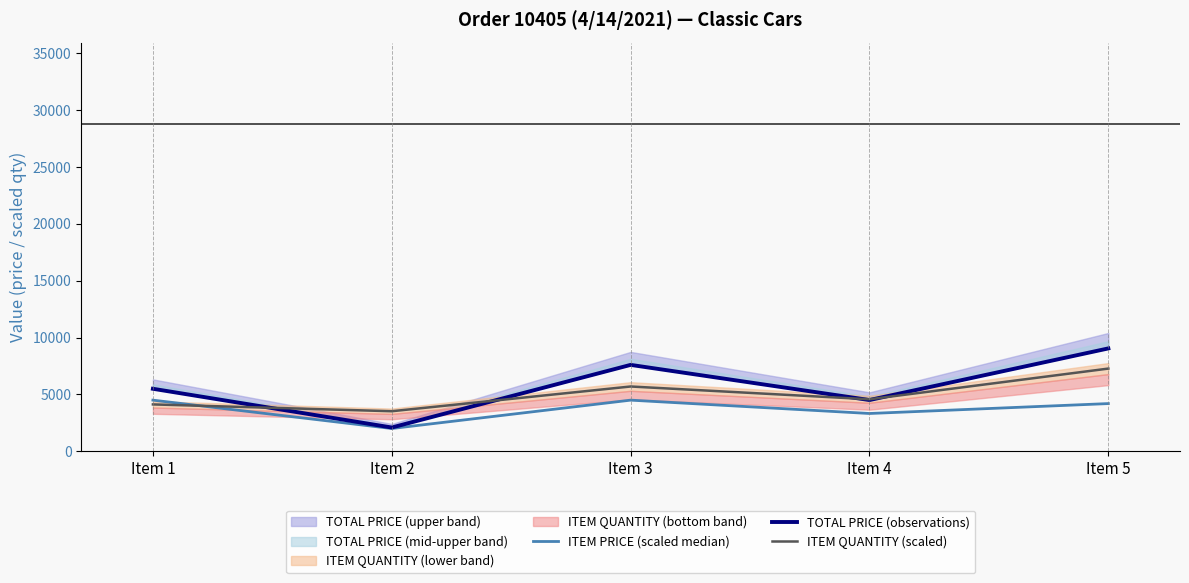

True or false: TOTAL PRICE (observations) and ITEM PRICE (scaled median) cross at least once.

False